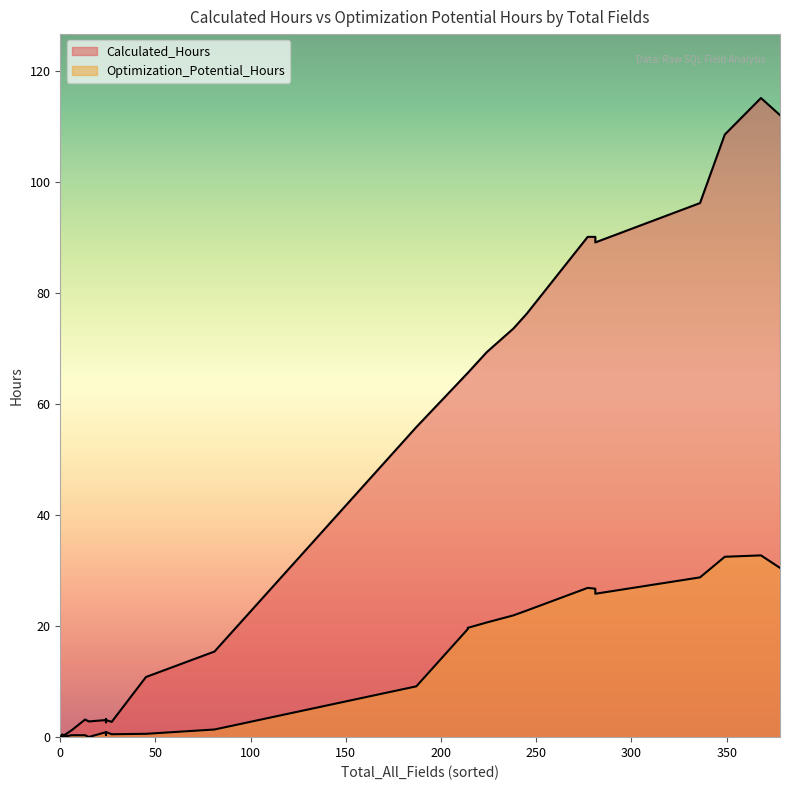

True or false: Calculated_Hours and Optimization_Potential_Hours cross at least once.

False